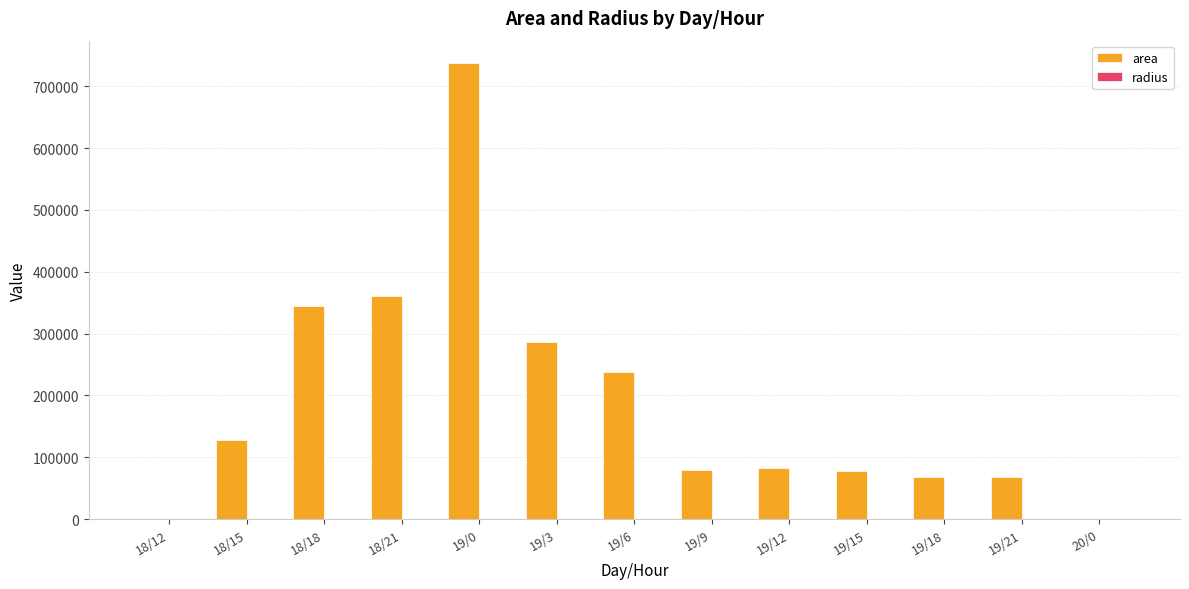

At which category is the sum across all series the highest?

19/0